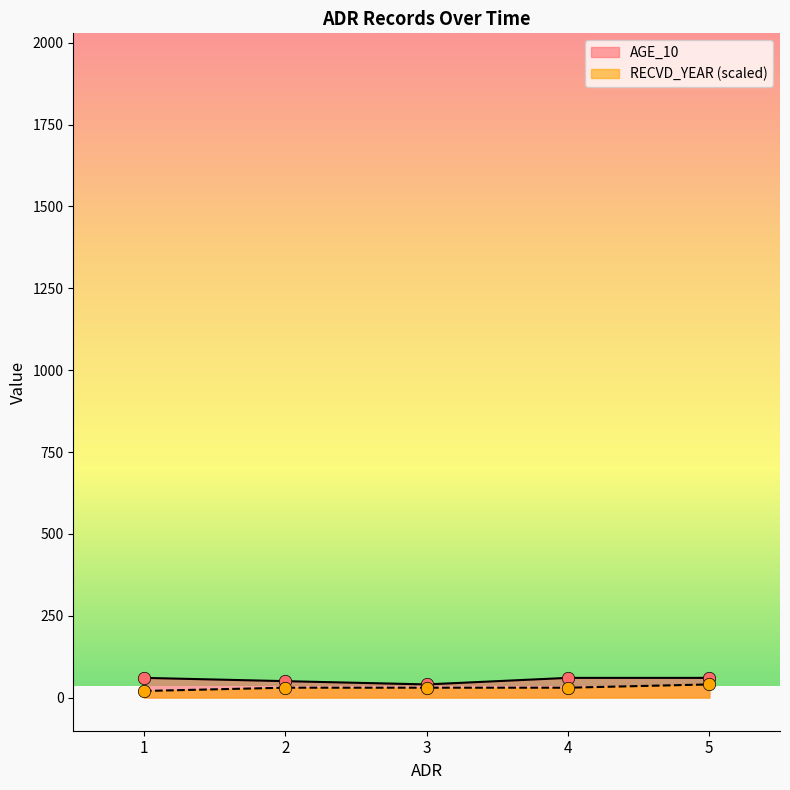

Which series has the widest spread of Y values?

AGE_10